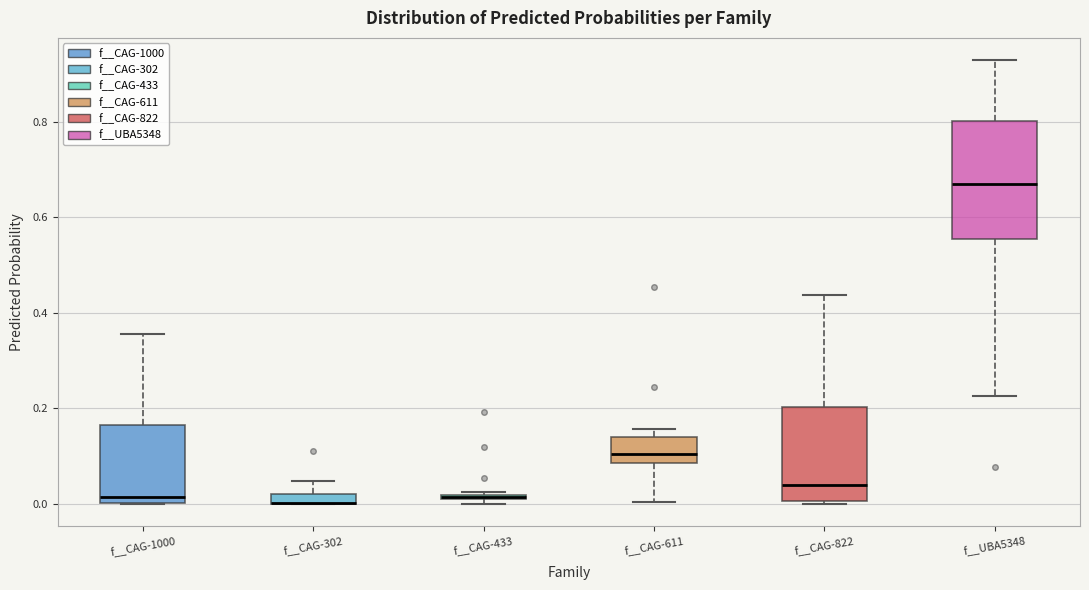

Which box is the tallest, from its lower edge to its upper edge?

f__UBA5348